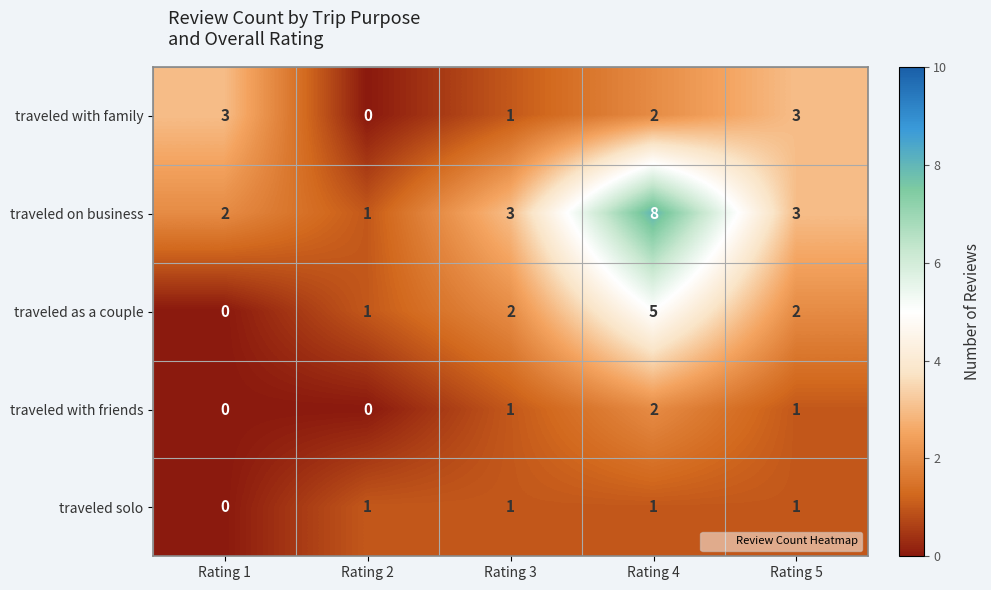

What is the sum of all traveled solo values?

4